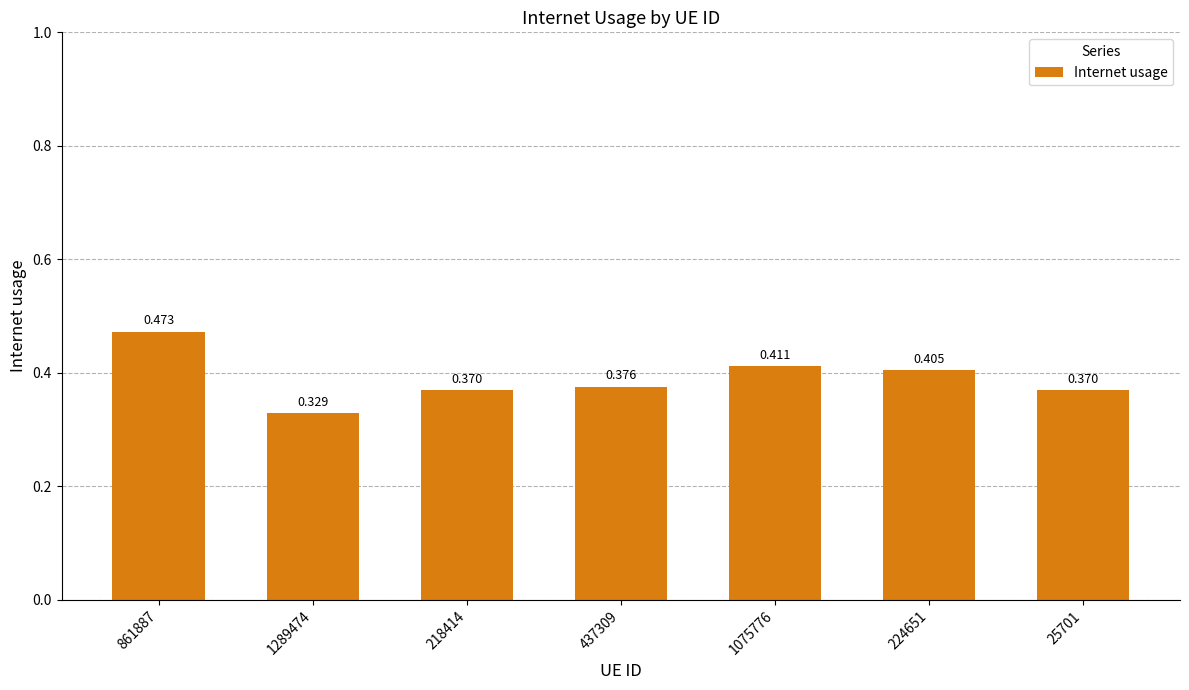

Are the bars horizontal?

No